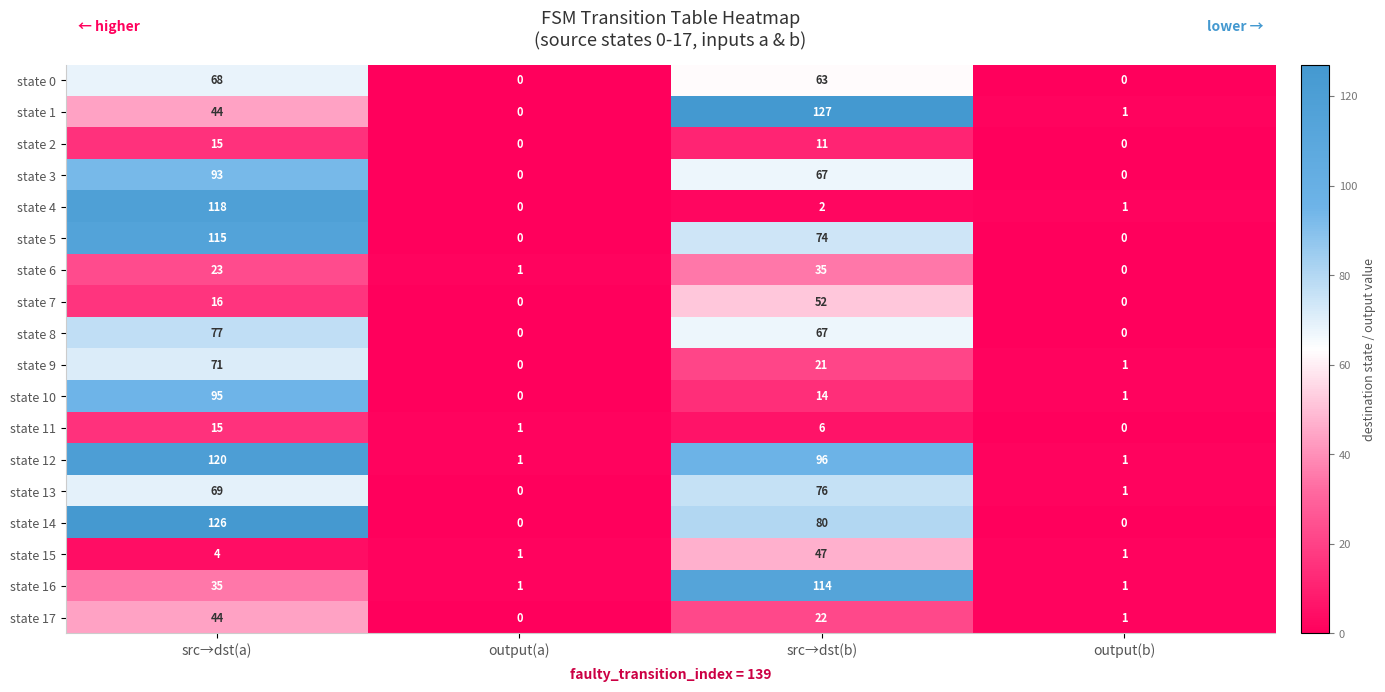

List the labels in order of state 13 value, largest first.

src→dst(b), src→dst(a), output(b), output(a)